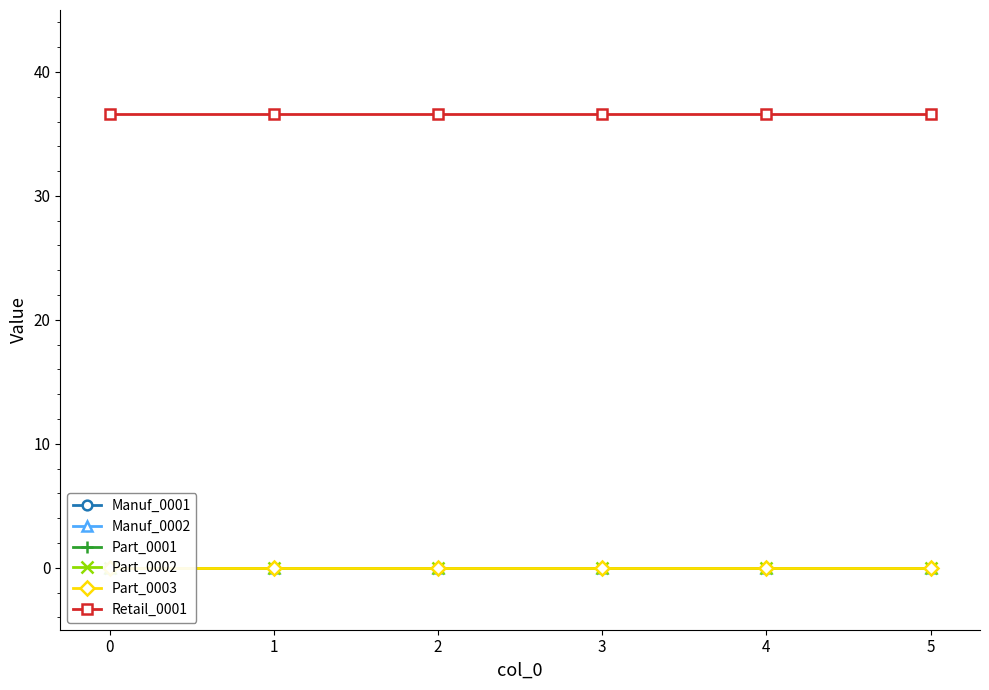

At how many categories does at least one series exceed 13?

6